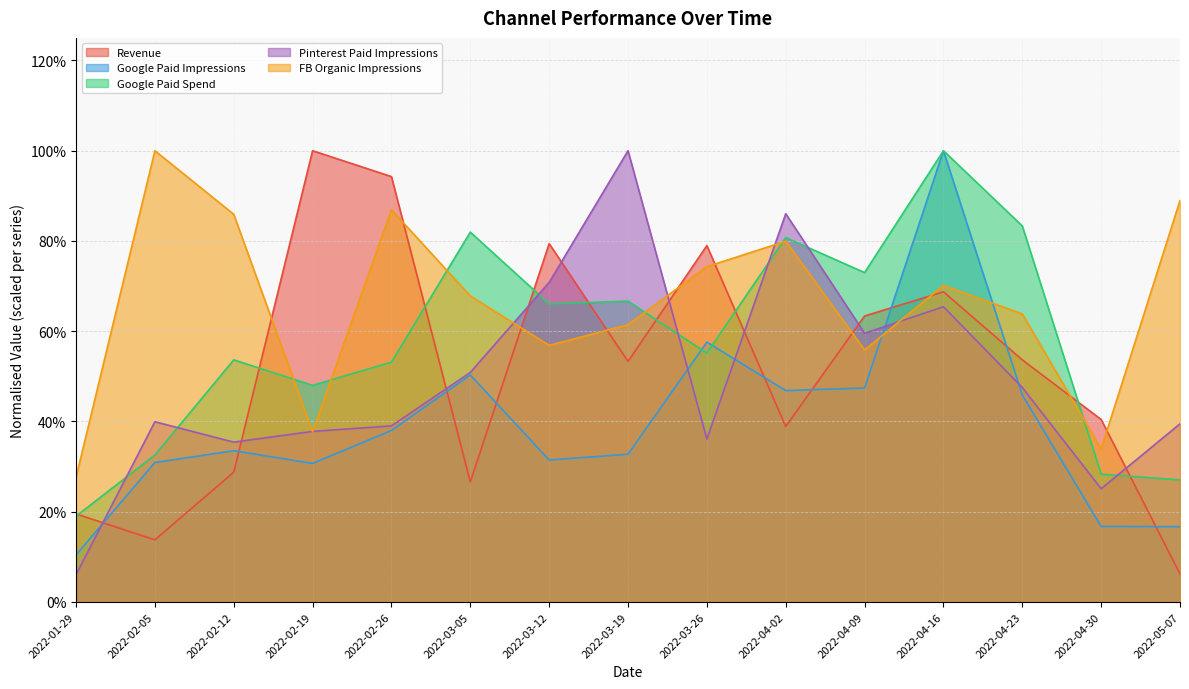

How many times do FB Organic Impressions and Revenue cross each other?

10